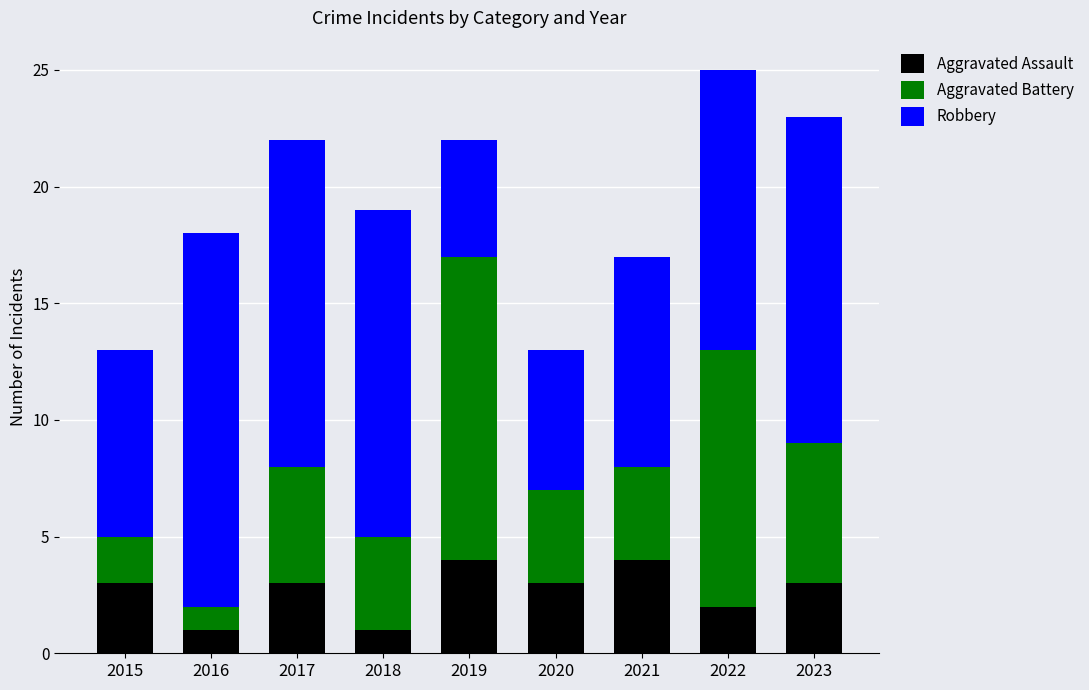

True or false: Aggravated Assault has a value of 3 at 2017.

True